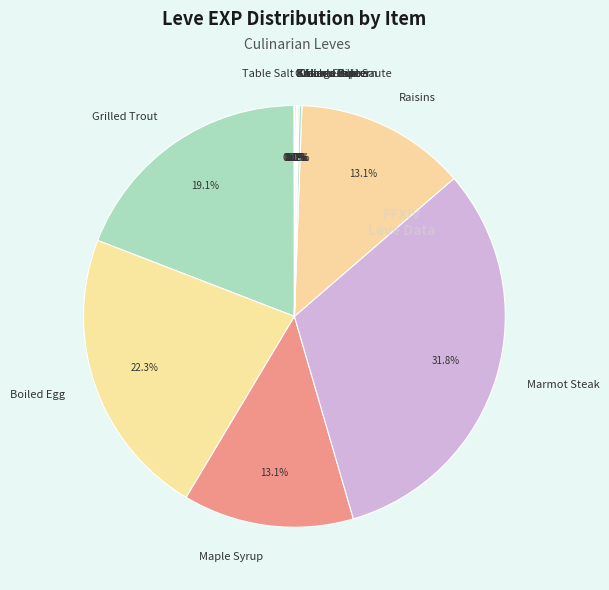

To the nearest percent, what percentage of the pie is Marmot Steak?

32%